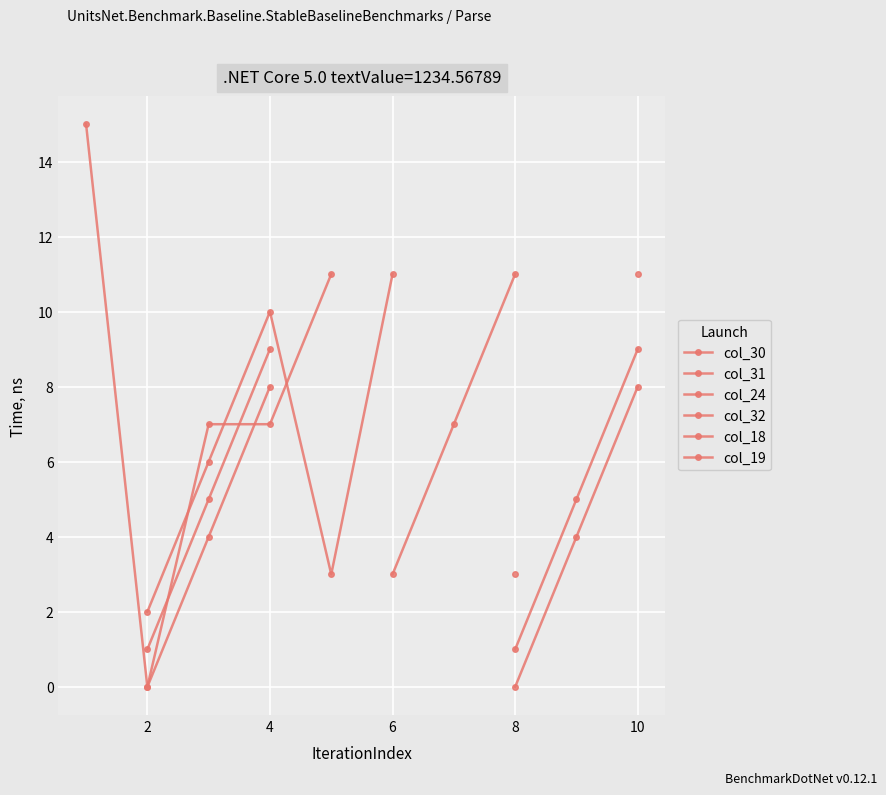

True or false: col_24 has more than 2 points higher than both neighbors.

False